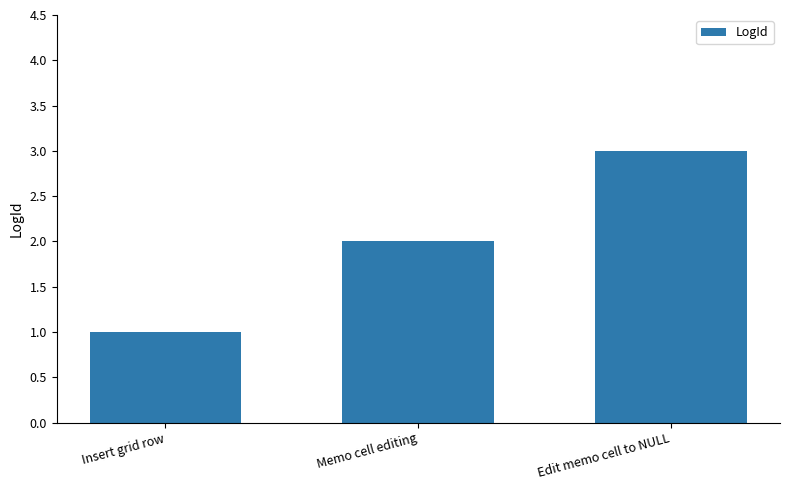

Reading left to right, transcribe all the data shown in this chart.

Insert grid row=1	Memo cell editing=2	Edit memo cell to NULL=3